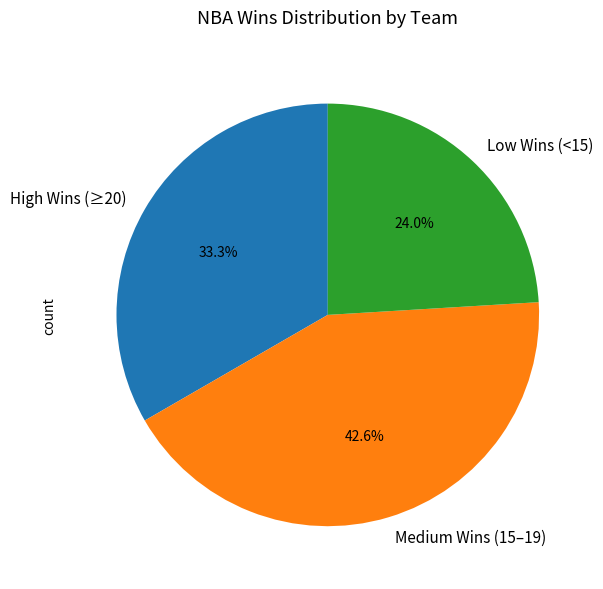

Does any single category account for the majority?

No